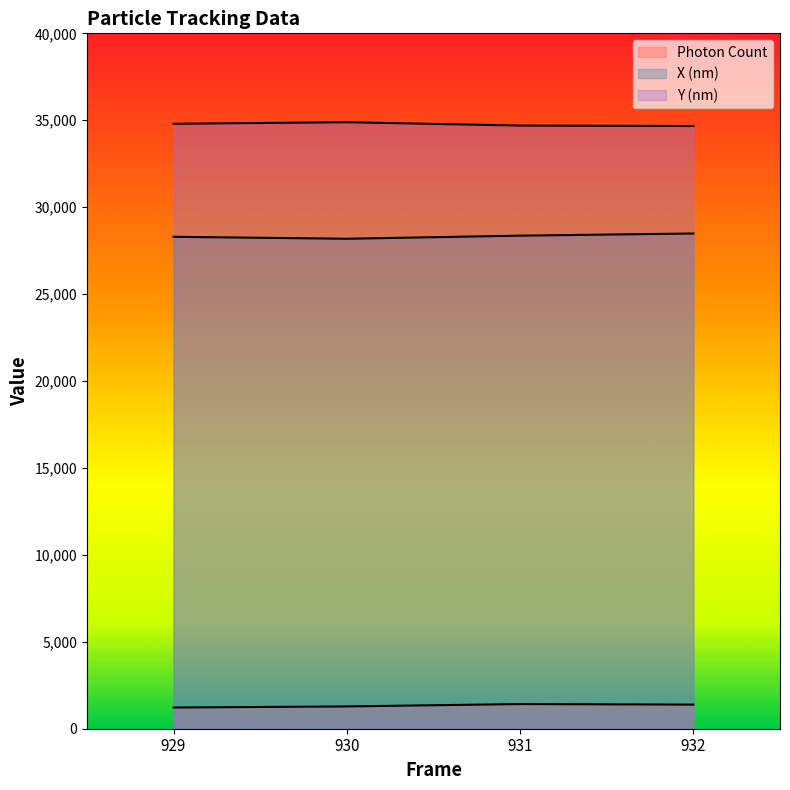

What are all the series names shown in the legend?

Photon Count, X (nm), Y (nm)